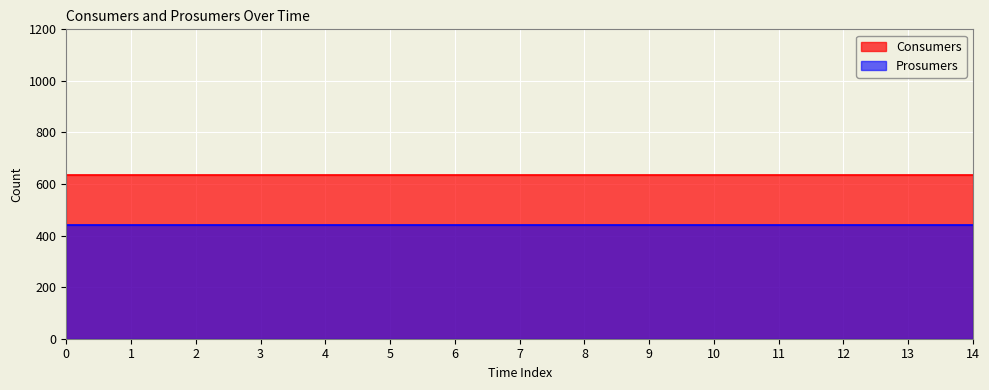

At how many categories does at least one series exceed 502?

15